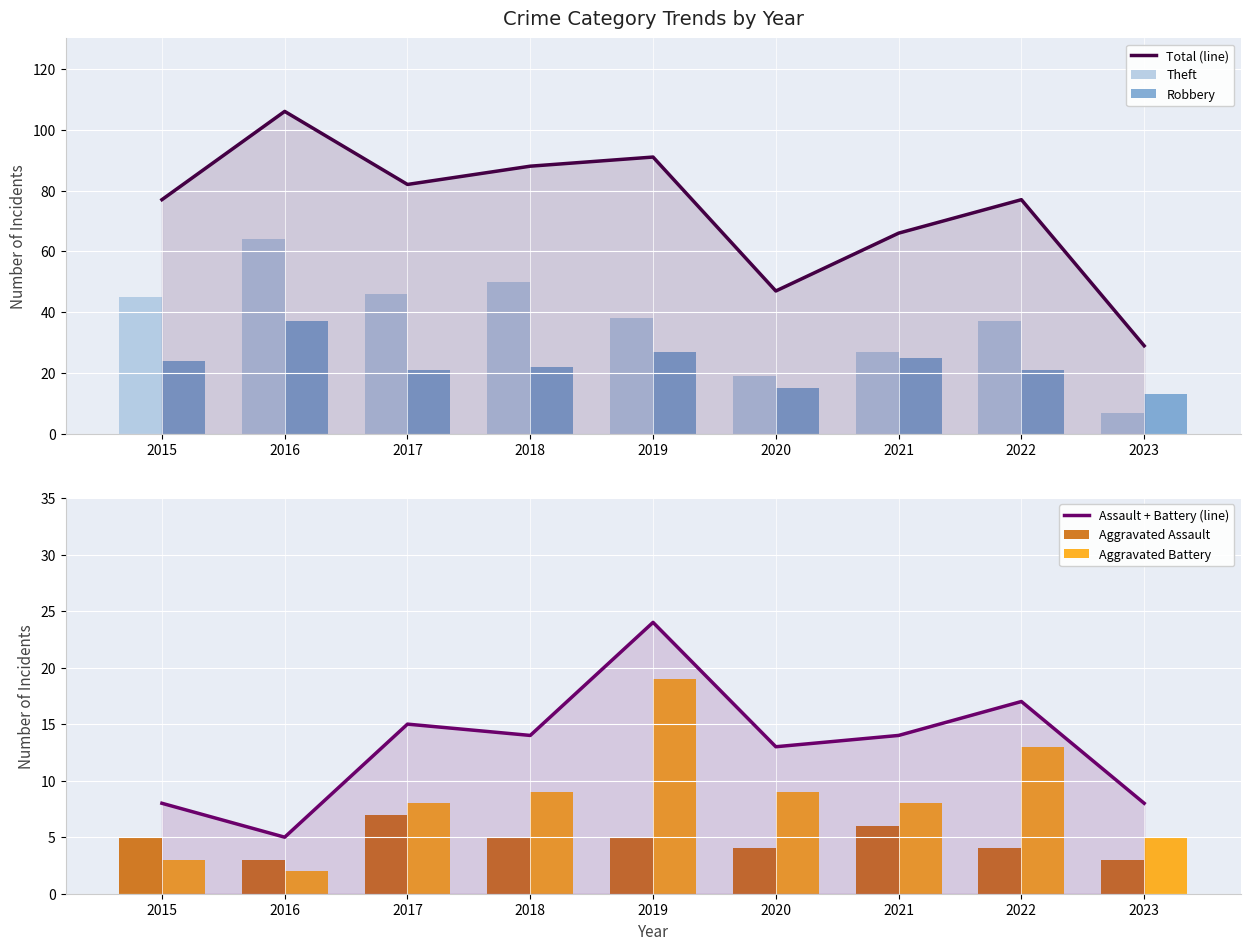

At which category is the sum across all series the highest?

2016